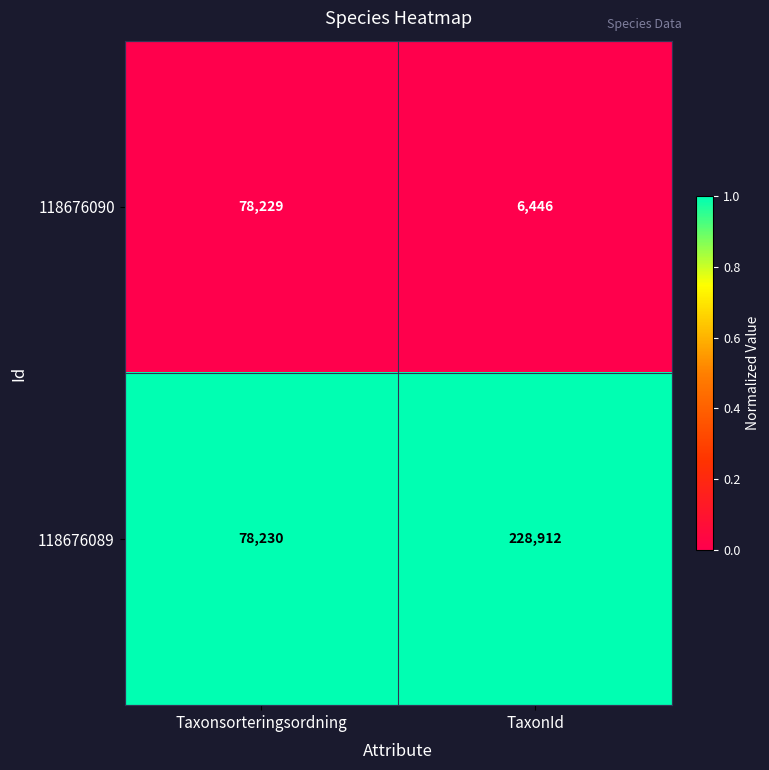

Rank the series at Taxonsorteringsordning from lowest to highest value.

118676090, 118676089